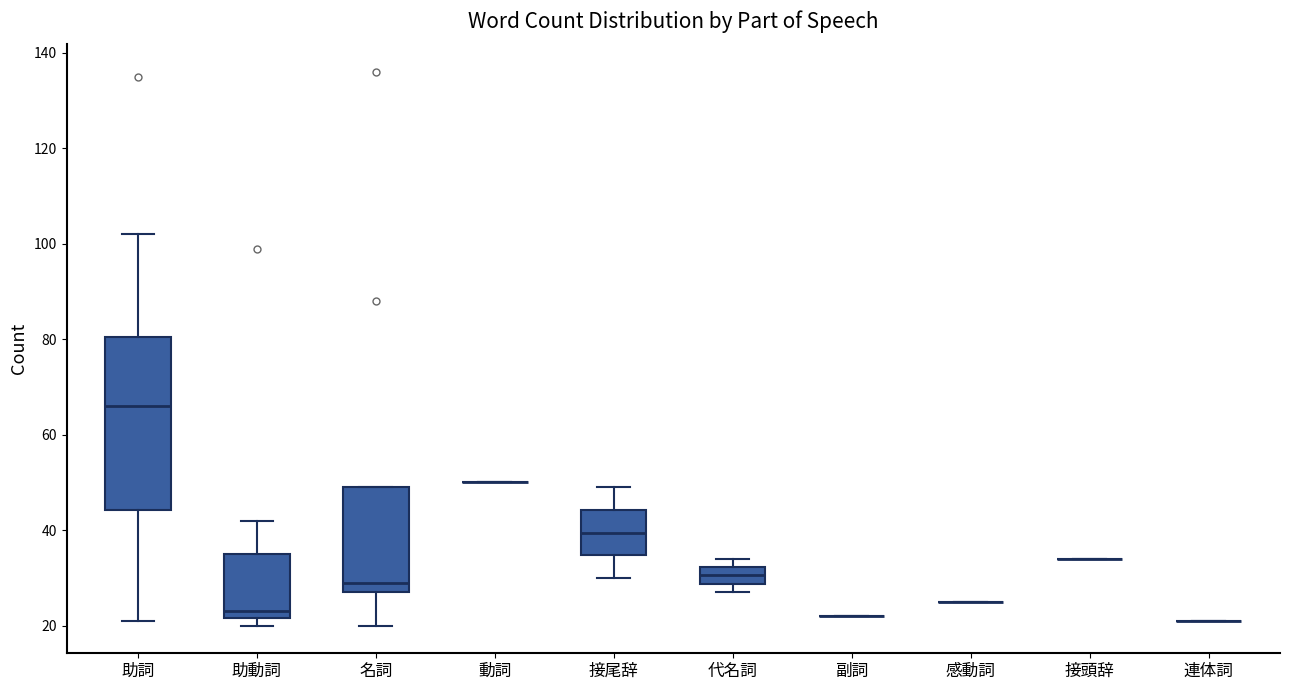

Reading left to right, read every box against the y-axis: the position of its median line, the range the box covers, and the ends of its whiskers. The values are not printed on the chart, so give them approximately, as read against the axis.

助詞: median 66, box 44 to 80, whiskers 22 to 102
助動詞: median 24, box 22 to 36, whiskers 20 to 42
名詞: median 30, box 28 to 50, whiskers 20 to 50
動詞: box collapsed to a line at 50, whiskers 50 to 50
接尾辞: median 40, box 34 to 44, whiskers 30 to 50
代名詞: median 30, box 28 to 32, whiskers 28 (just below the box's lower edge) to 34
副詞: box collapsed to a line at 22, whiskers 22 to 22
感動詞: box collapsed to a line at 26, whiskers 26 to 26
接頭辞: box collapsed to a line at 34, whiskers 34 to 34
連体詞: box collapsed to a line at 22, whiskers 22 to 22